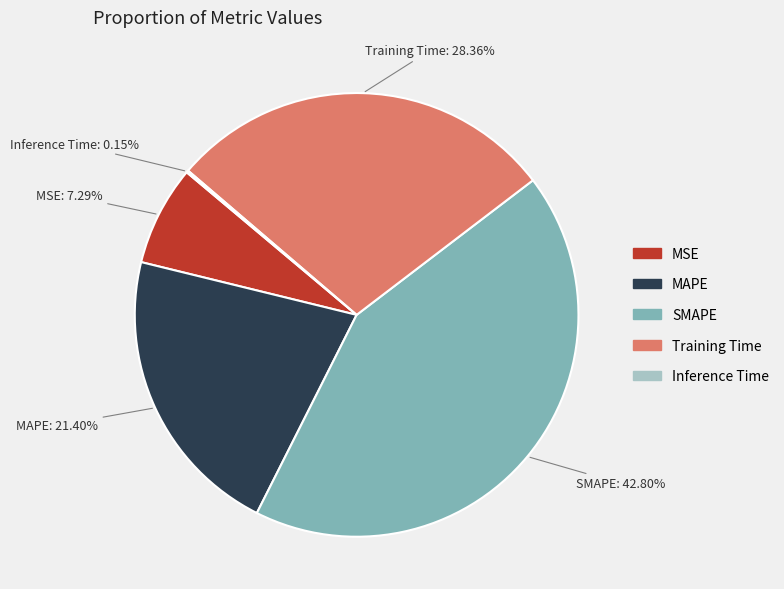

What is the ratio of the value at SMAPE to the value at Training Time?

1.5